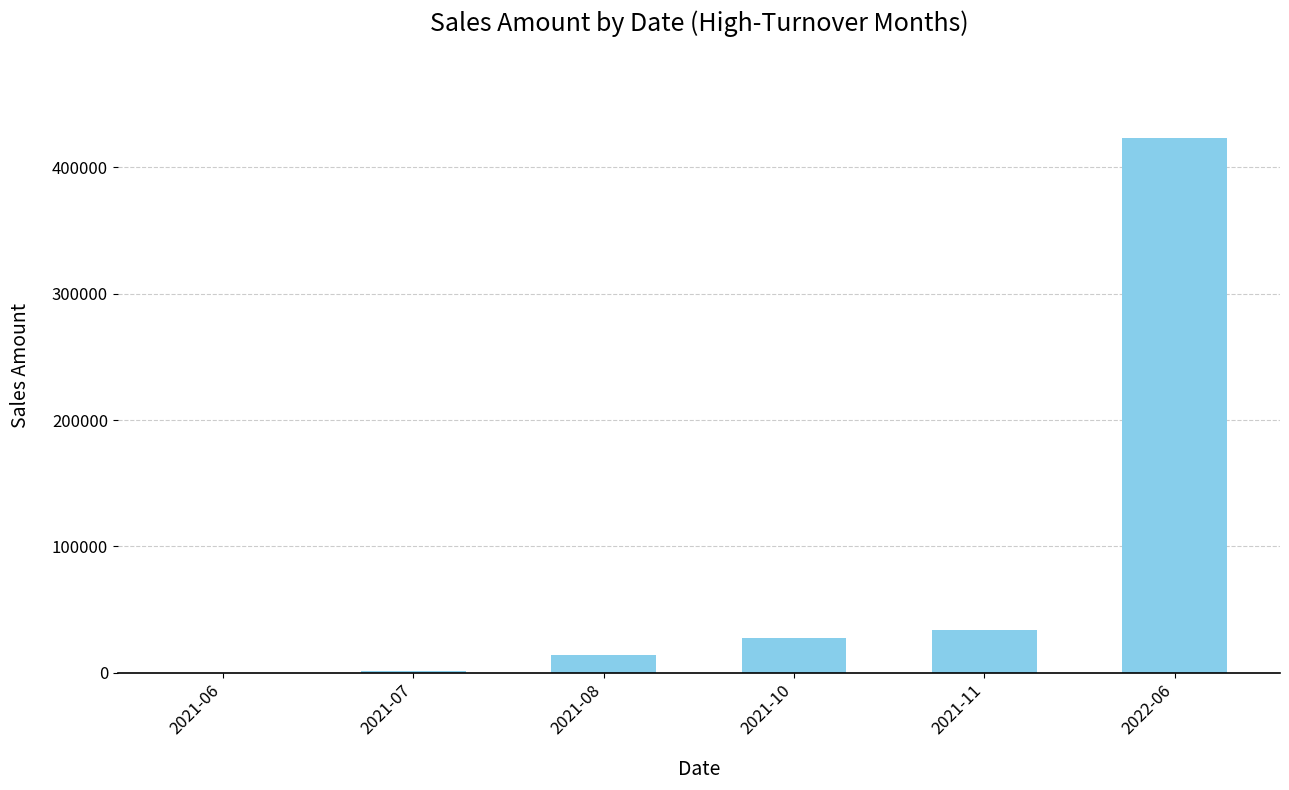

How many series are shown in this chart?

1